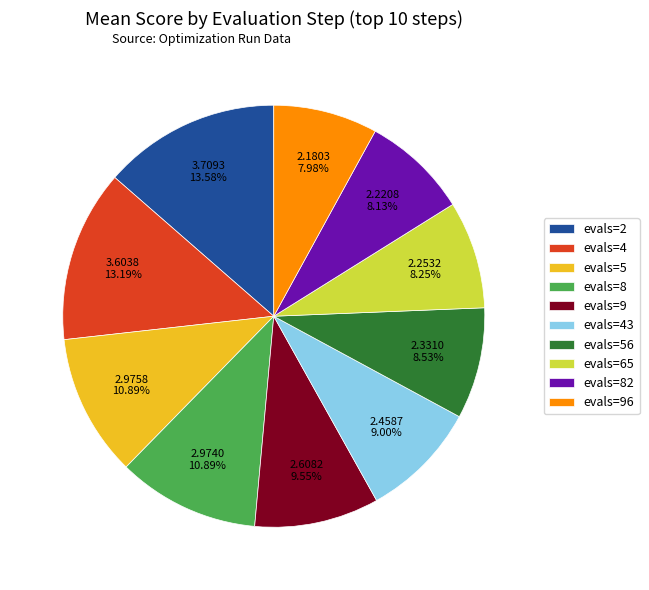

Is evals=56 the majority of the pie?

No